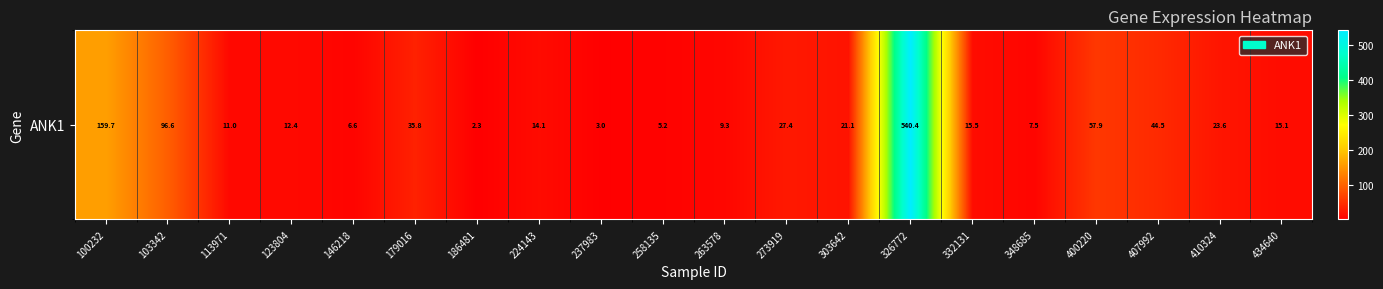

How many data points are less than 15?

9